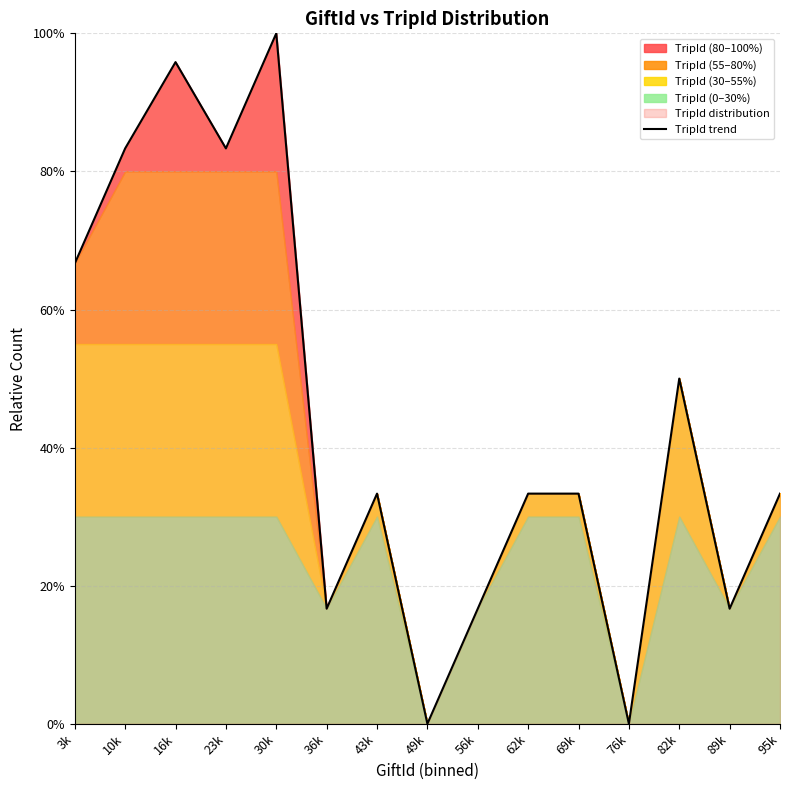

True or false: the data shows 1.0 at 16k.

True